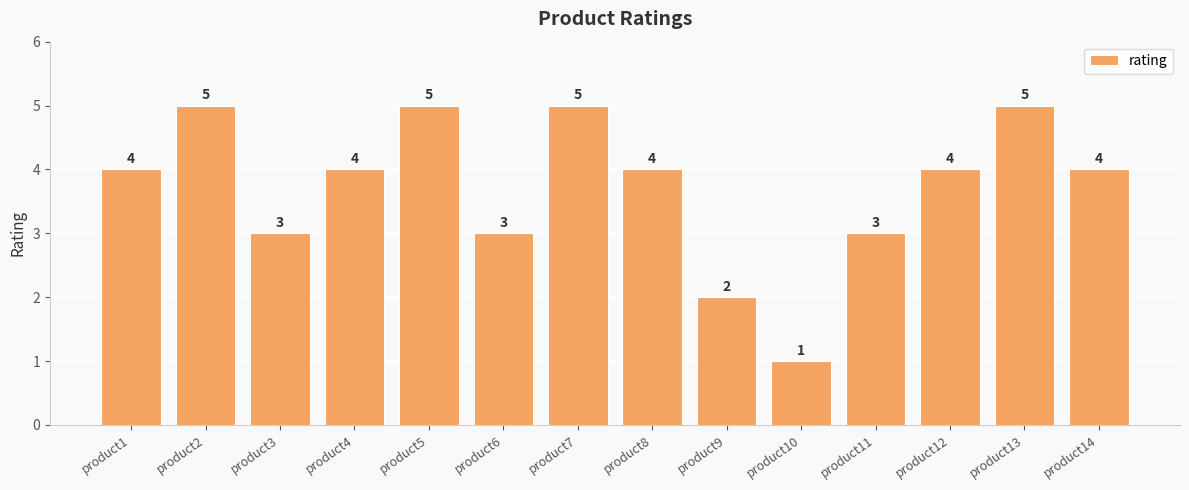

What is the maximum value shown in the chart?

5